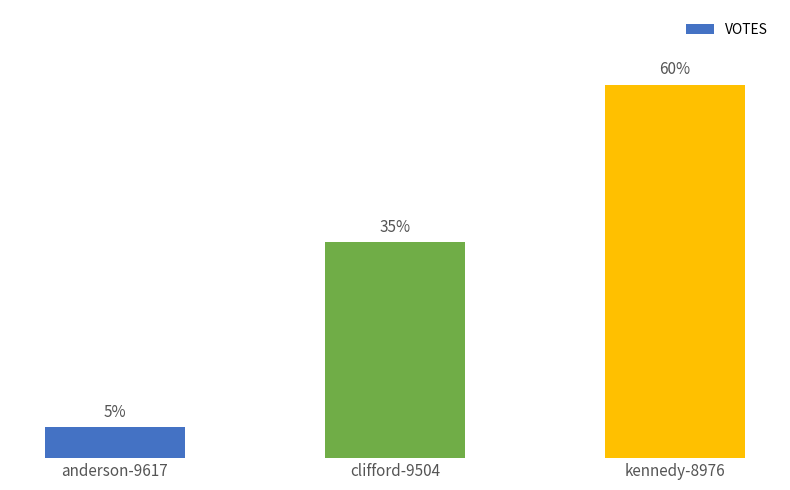

Are the bars horizontal?

No